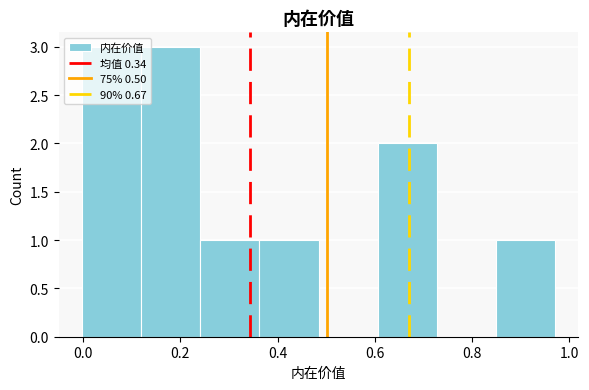

What is the height of the bar covering 0.60 to 0.72 on the x-axis? Neither the bar edges nor the heights are printed on the chart, so give them approximately, as read against the axes.

2